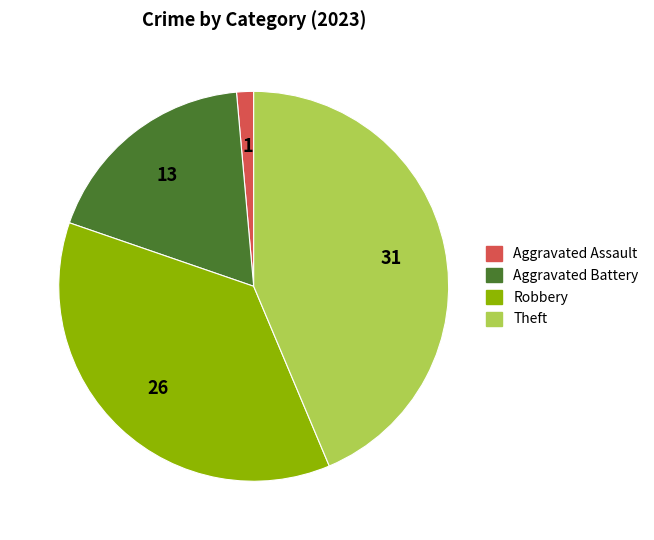

Is there any slice that represents more than half of the pie?

No